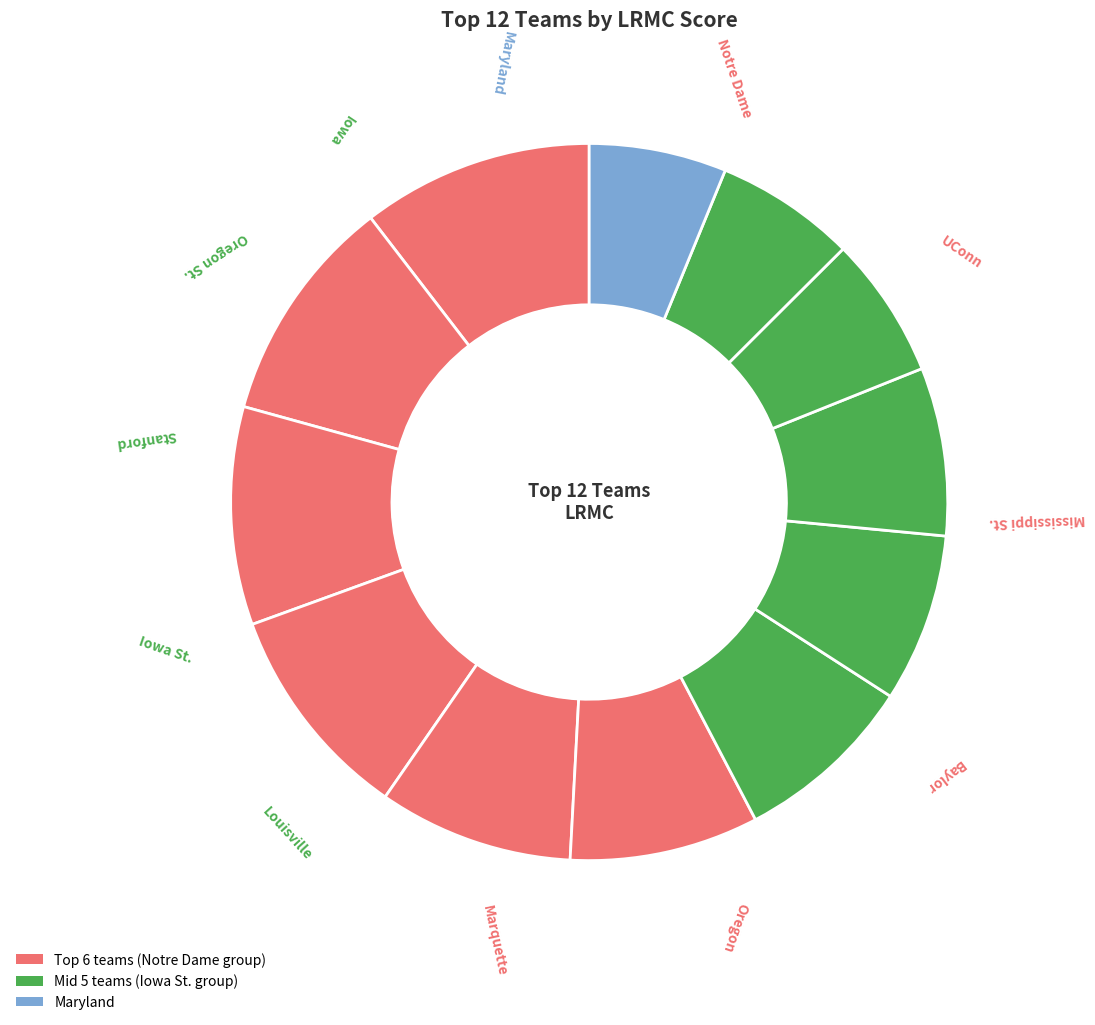

Count the number of slices in the pie.

12